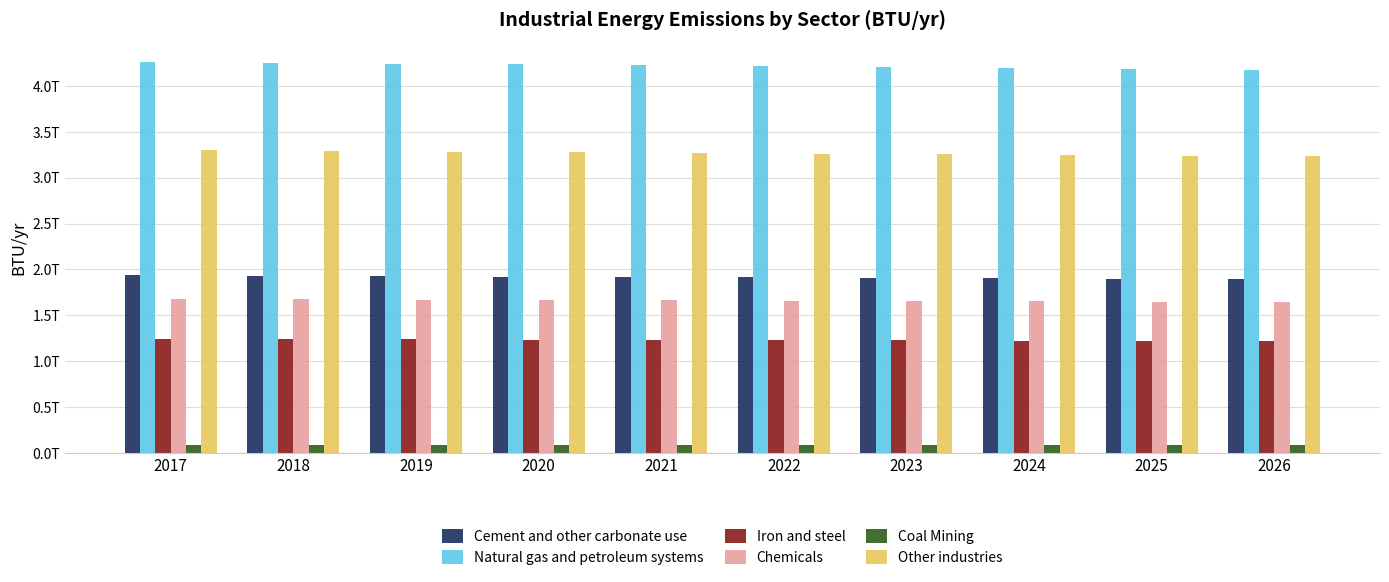

What is the approximate value of Other industries at 2020?

3275353081543.4